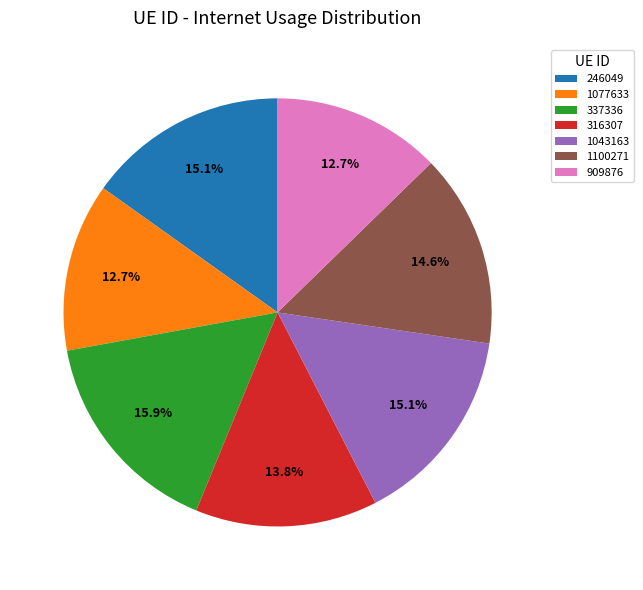

To the nearest percent, what is the difference between the 246049 and 1100271 slice percentages?

1%